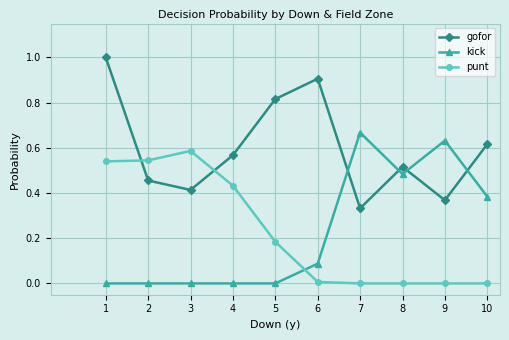

What is the sum of all kick values?

2.3